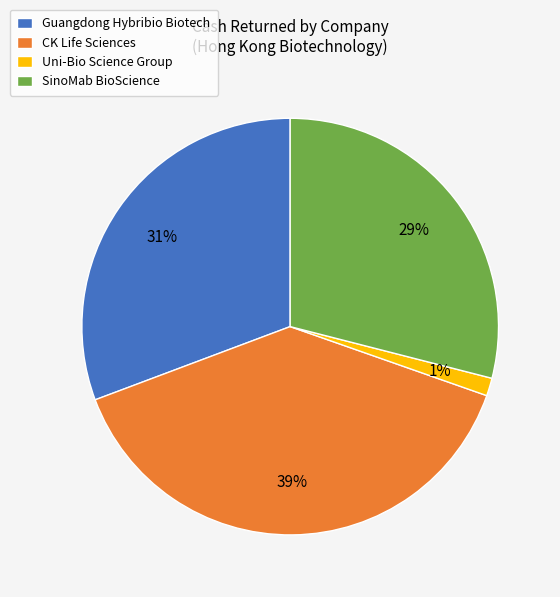

Do CK Life Sciences and Uni-Bio Science Group together represent more than half of the pie?

No